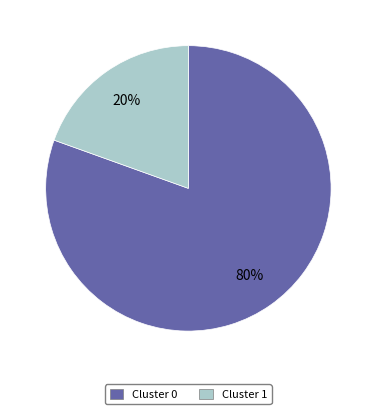

Is there a majority slice in this chart?

Yes